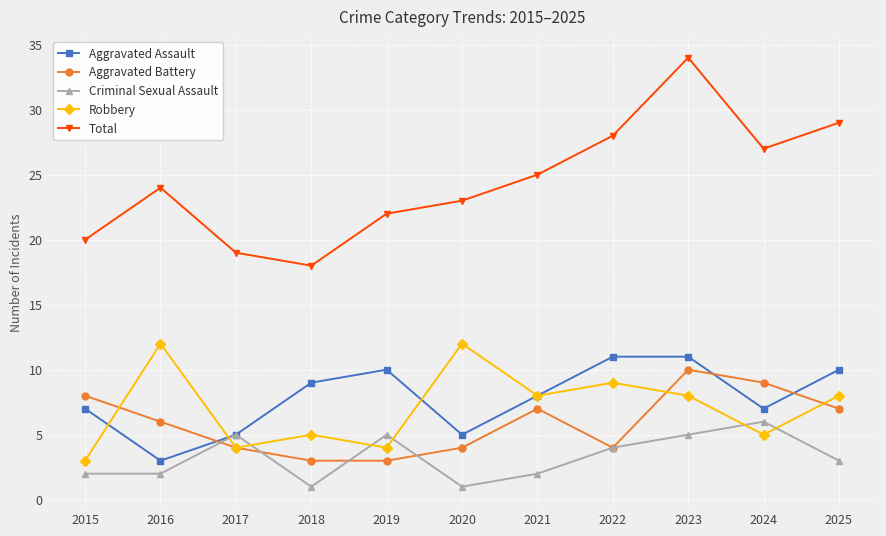

What is the difference between the second highest and minimum values in the Aggravated Battery series?

6